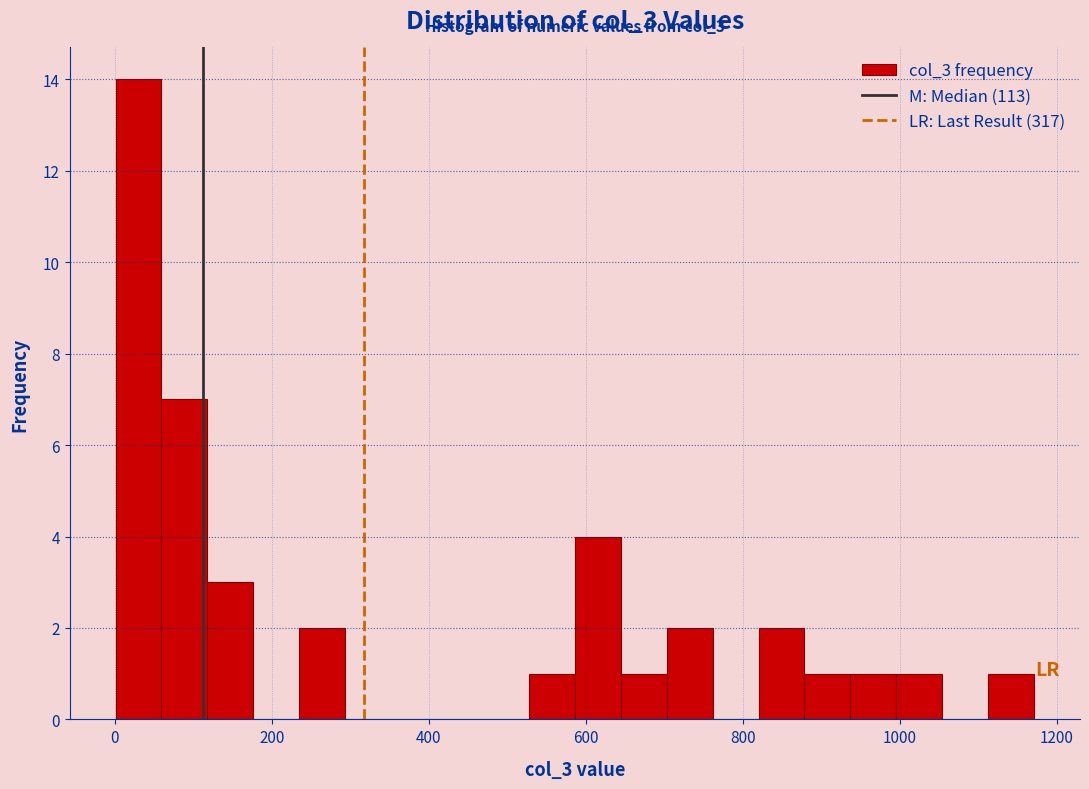

Read against the x-axis, roughly where is the centre of the tallest bar?

40